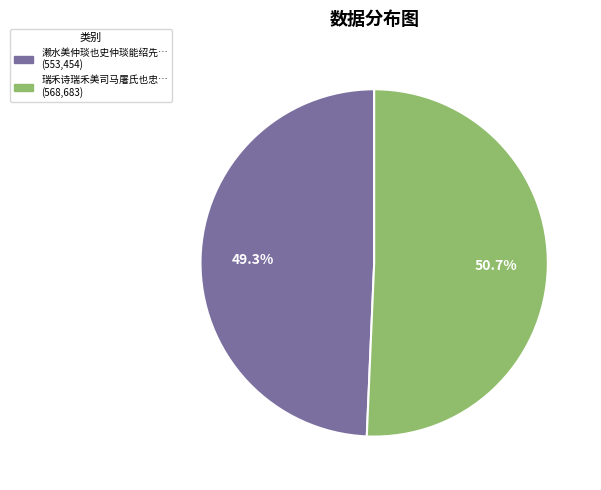

Does any single category account for the majority?

Yes